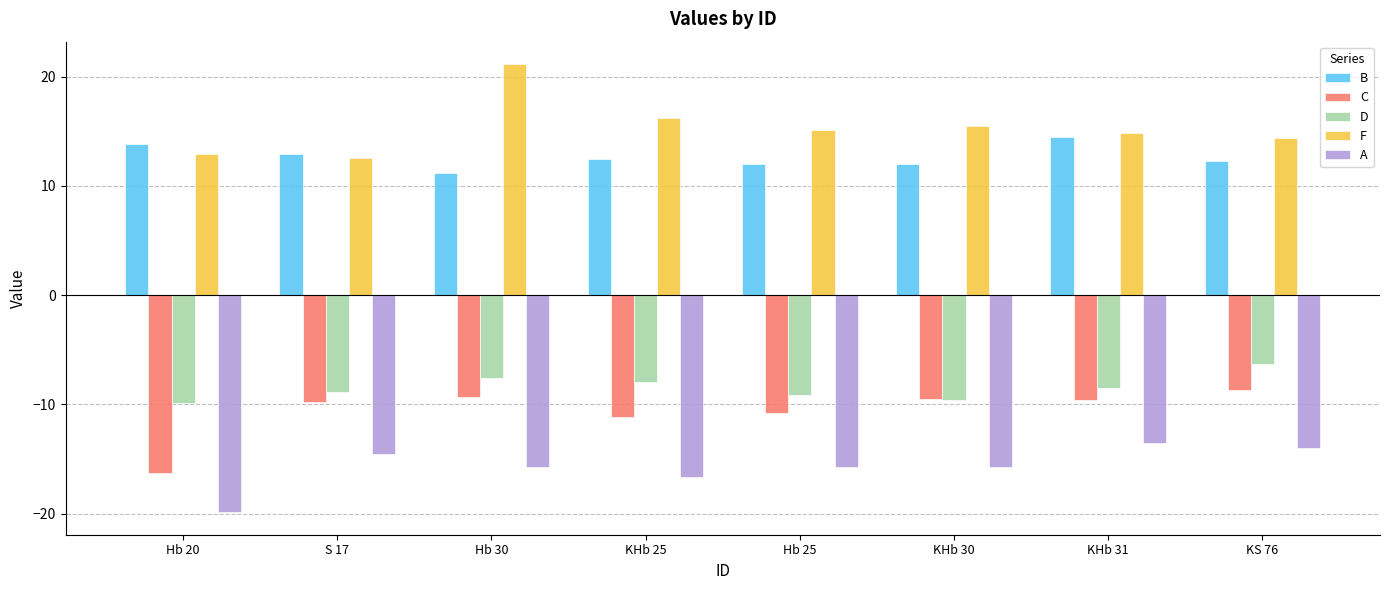

At which label does C first exceed -9?

KS 76